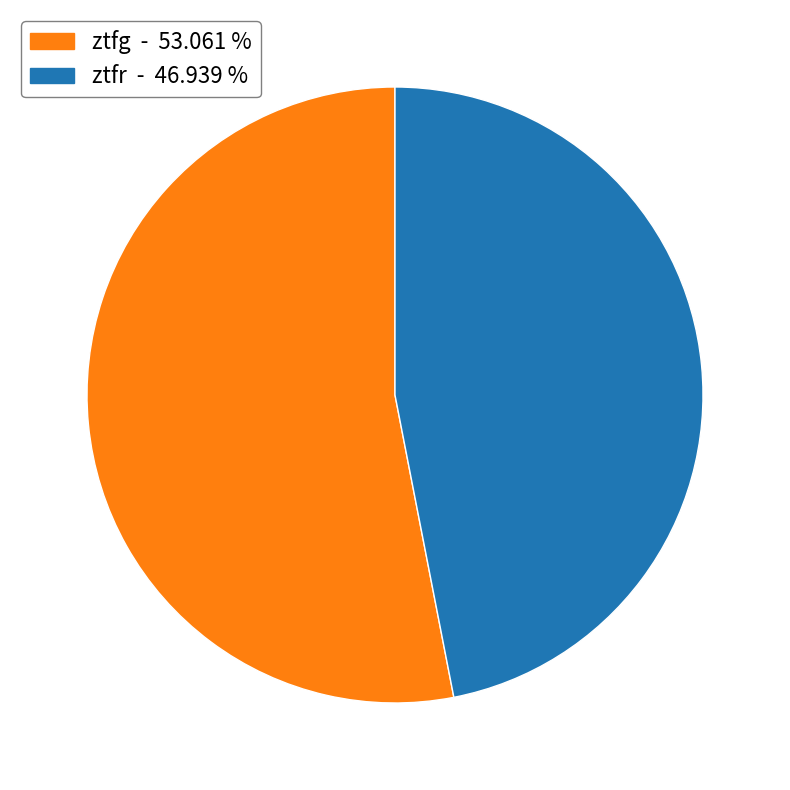

Approximately how many times larger is the value at ztfg compared to ztfr?

1.1